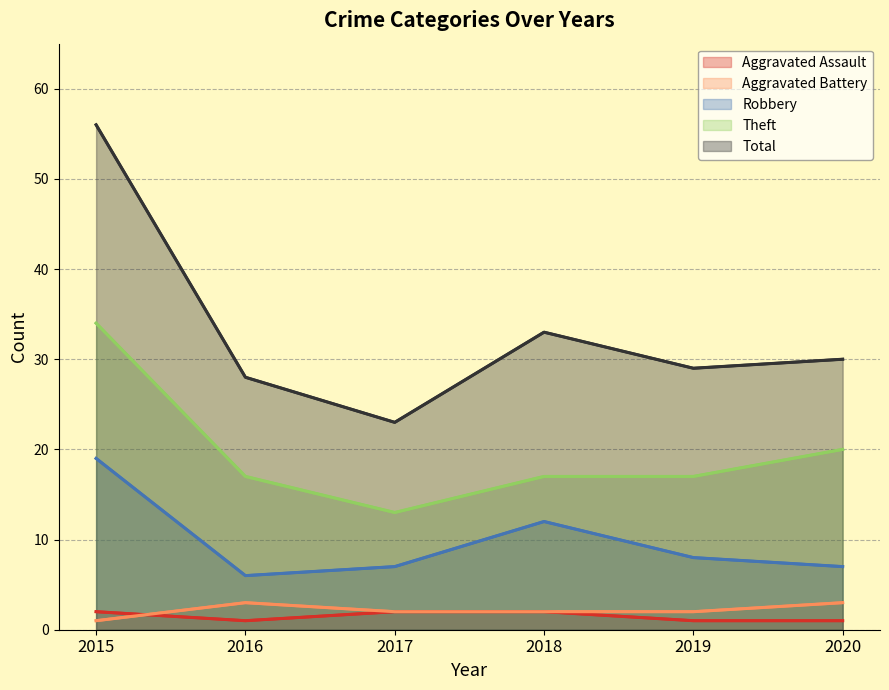

Is it true that Aggravated Battery equals 2 at 2018?

True